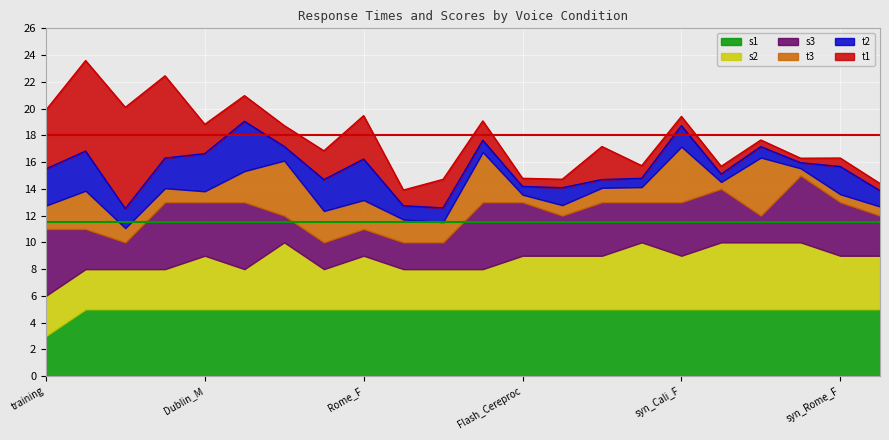

Does the chart display data point markers on the line(s)?

No